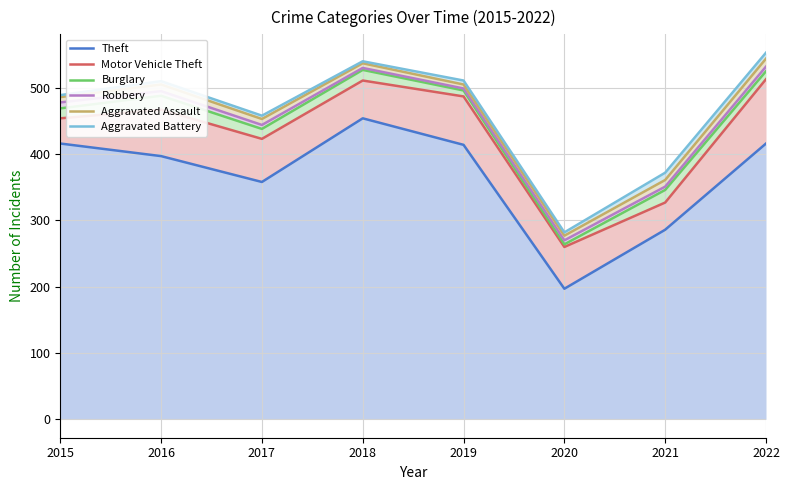

Between 2015 and 2020, which series saw the biggest shift?

Theft